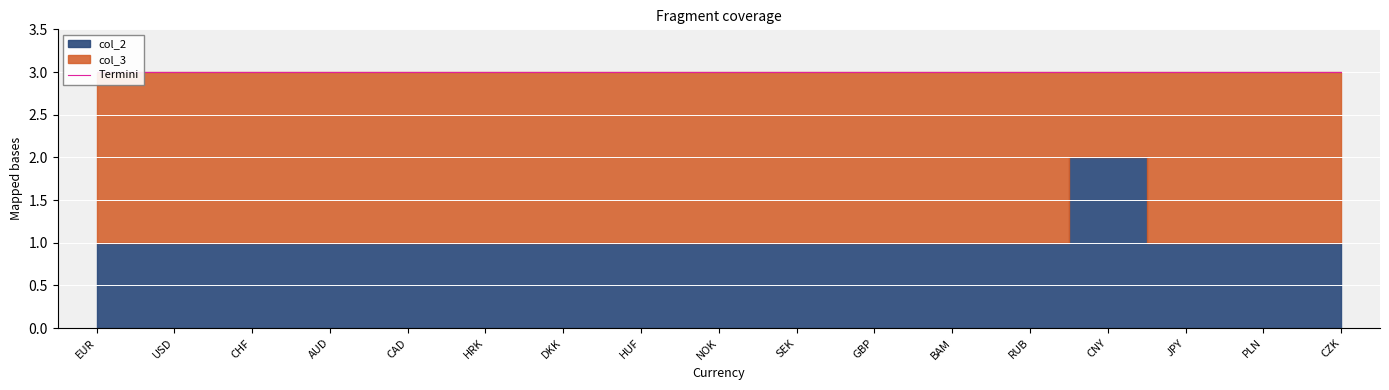

List the labels in order of value, largest first.

EUR, USD, CHF, AUD, CAD, HRK, DKK, HUF, NOK, SEK, GBP, BAM, RUB, JPY, PLN, CZK, CNY